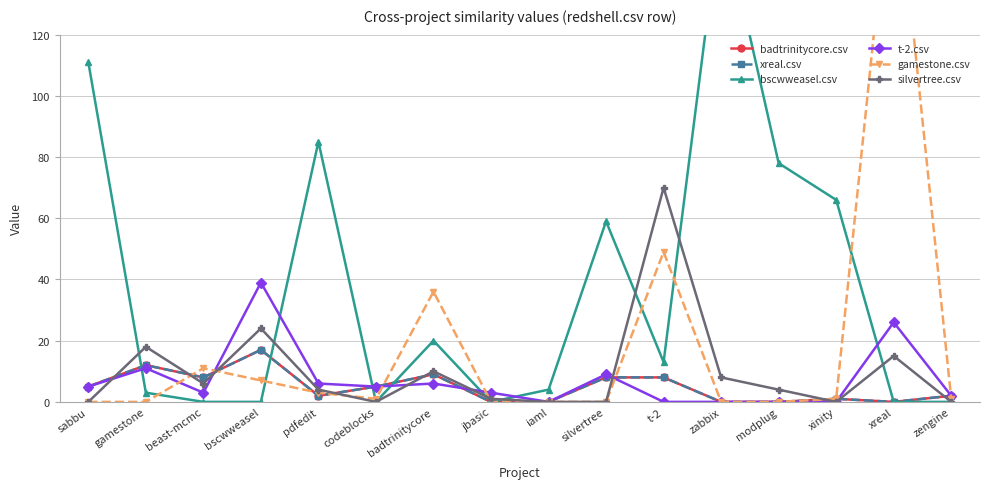

Reading left to right, extract all data points from this chart.

badtrinitycore.csv: 5	12	8	17	2	5	9	0	0	8	8	0	0	1	0	2
xreal.csv: 5	12	8	17	2	5	9	0	0	8	8	0	0	1	0	2
bscwweasel.csv: 111	3	0	0	85	0	20	0	4	59	13	161	78	66	0	0
t-2.csv: 5	11	3	39	6	5	6	3	0	9	0	0	0	0	26	2
gamestone.csv: 0	0	11	7	3	1	36	0	0	0	49	0	0	1	183	1
silvertree.csv: 0	18	6	24	4	0	10	1	0	0	70	8	4	0	15	0